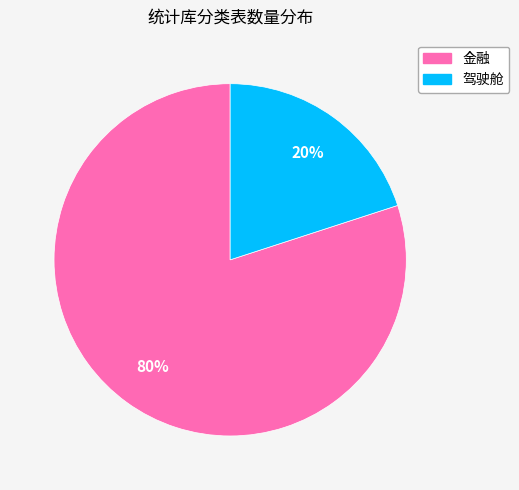

How many segments does this pie chart have?

2